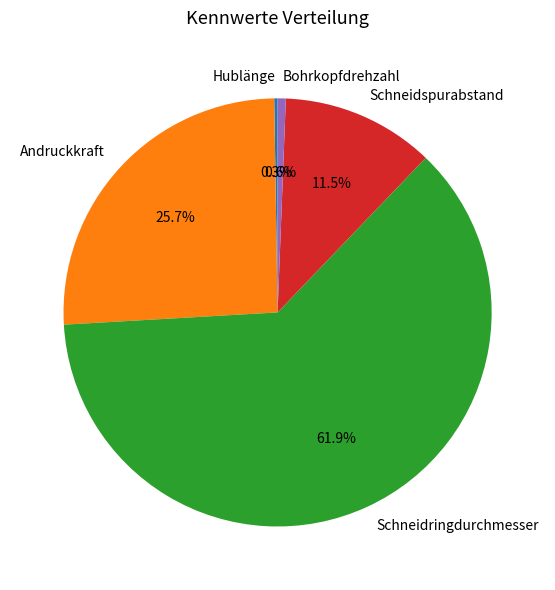

What portion of the pie excludes Bohrkopfdrehzahl?

99.4%